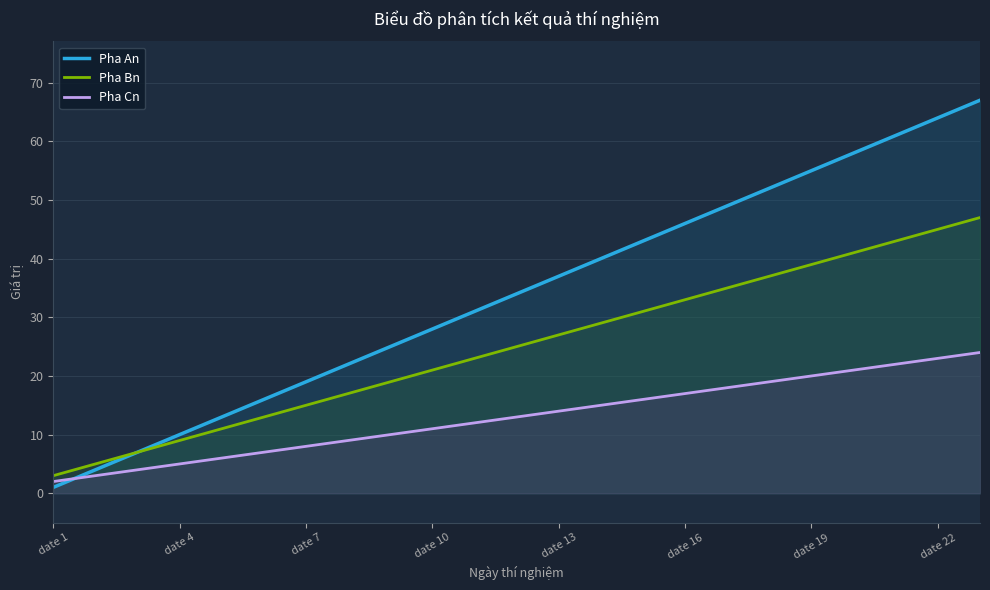

How many times do Pha An and Pha Cn cross each other?

1